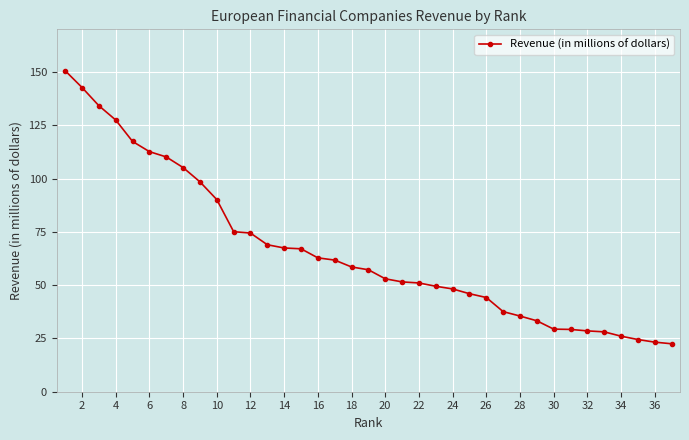

How many categories are shown in the chart?

37